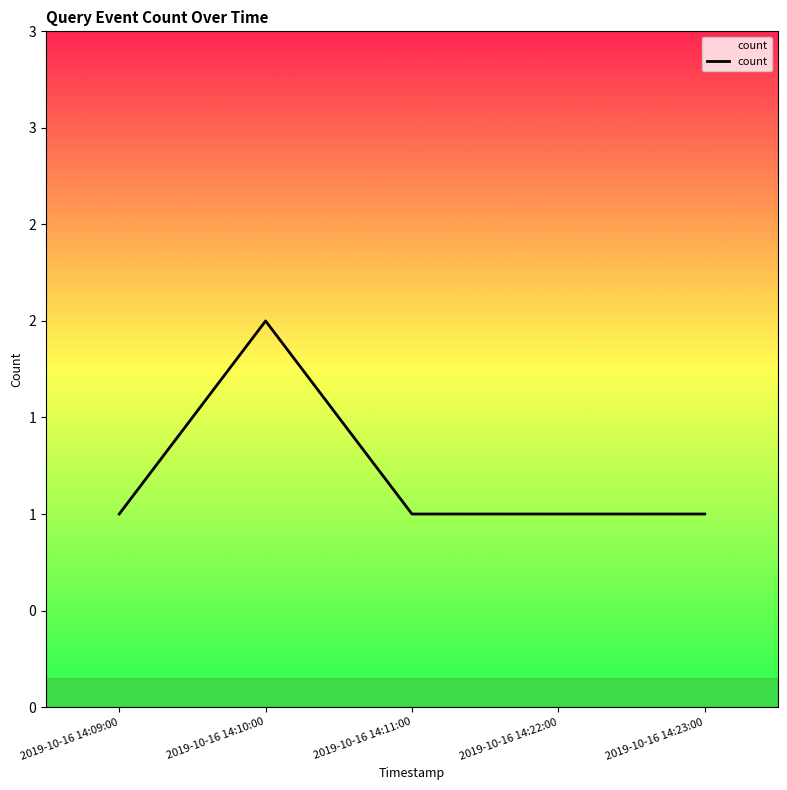

Is this an area chart (filled region under the line)?

Yes